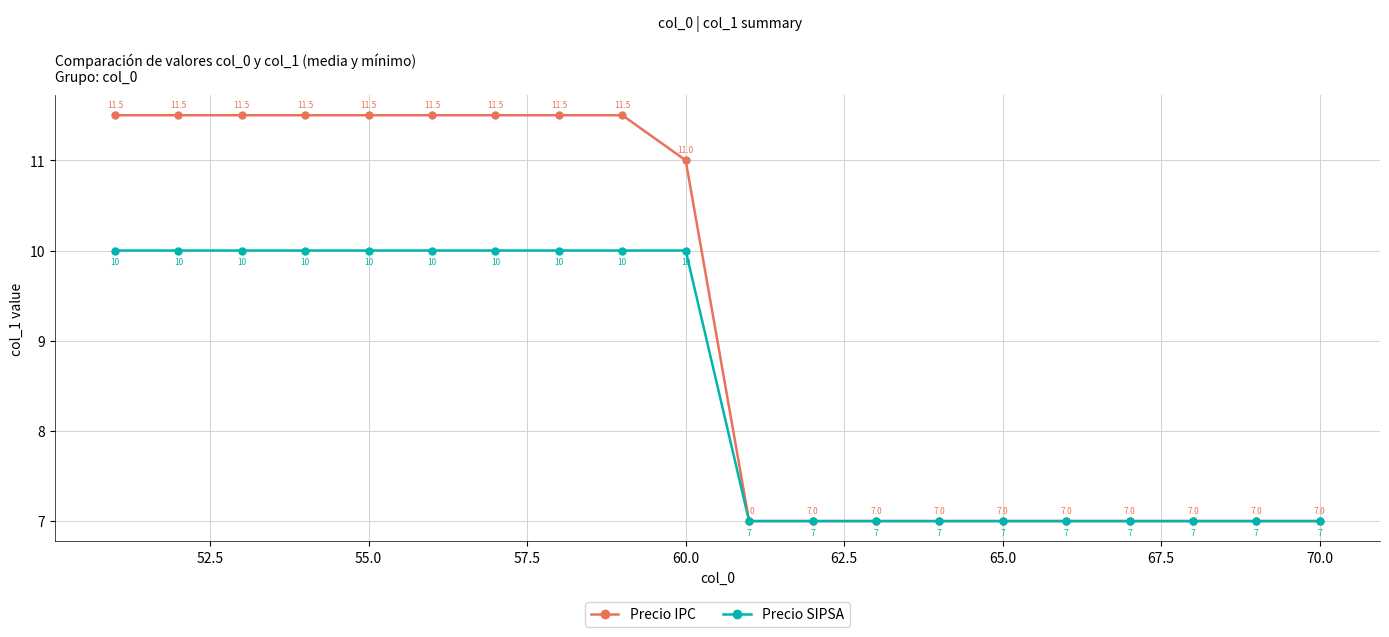

What is the difference between the maximum and minimum values in the Precio SIPSA series?

3.0